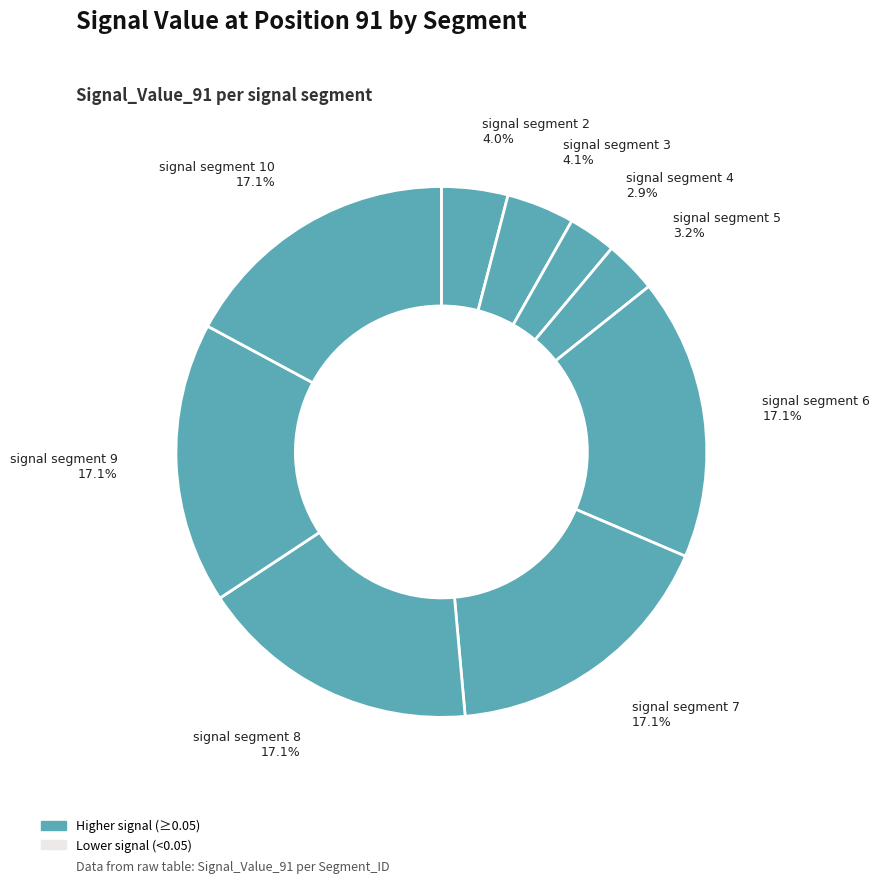

To the nearest percent, what is the average slice percentage?

10%